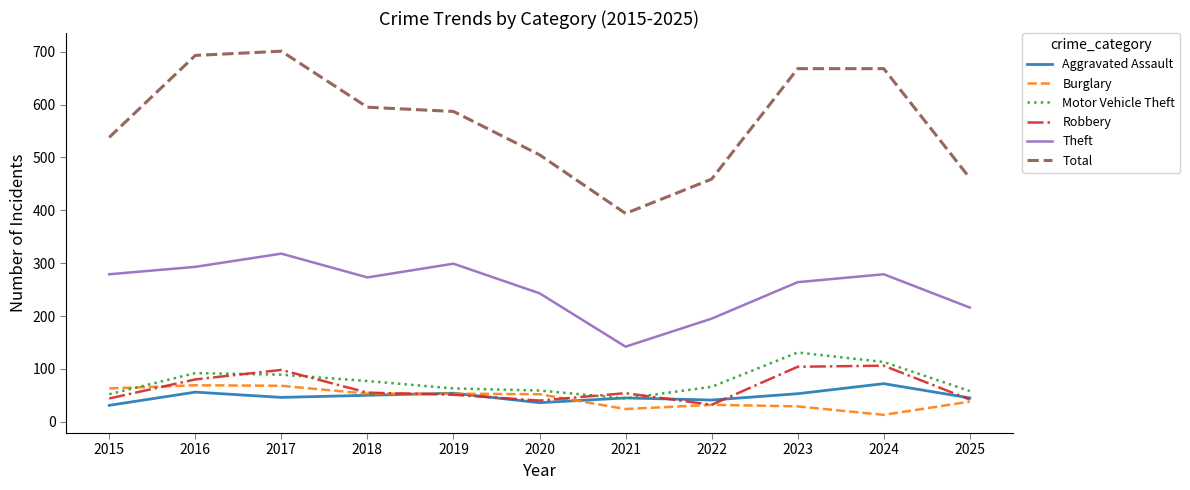

True or false: Robbery and Theft cross at least once.

False